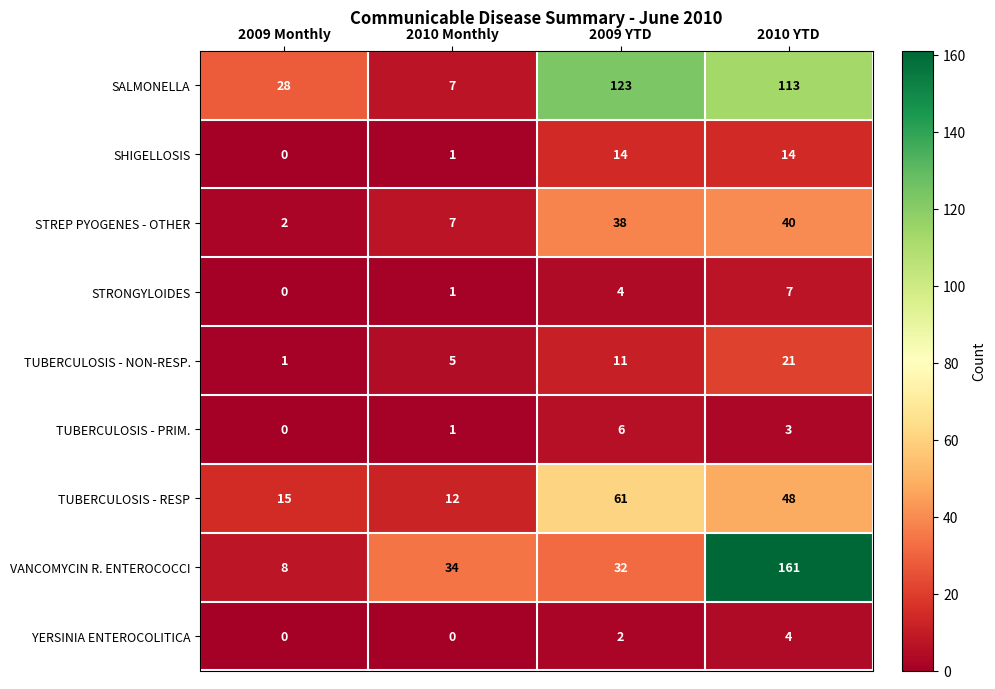

What is the difference between the maximum and minimum values in the TUBERCULOSIS - NON-RESP. series?

20